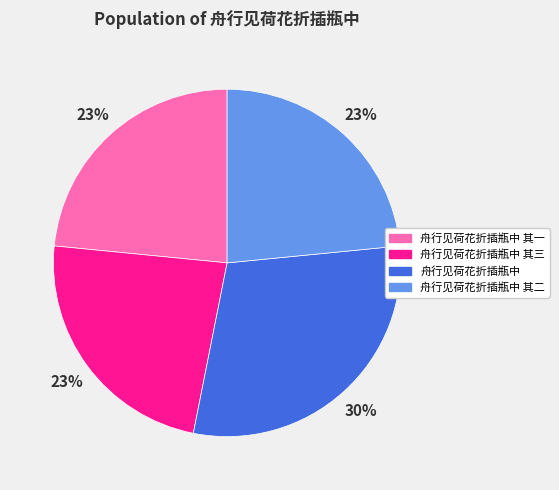

Count the number of slices in the pie.

4